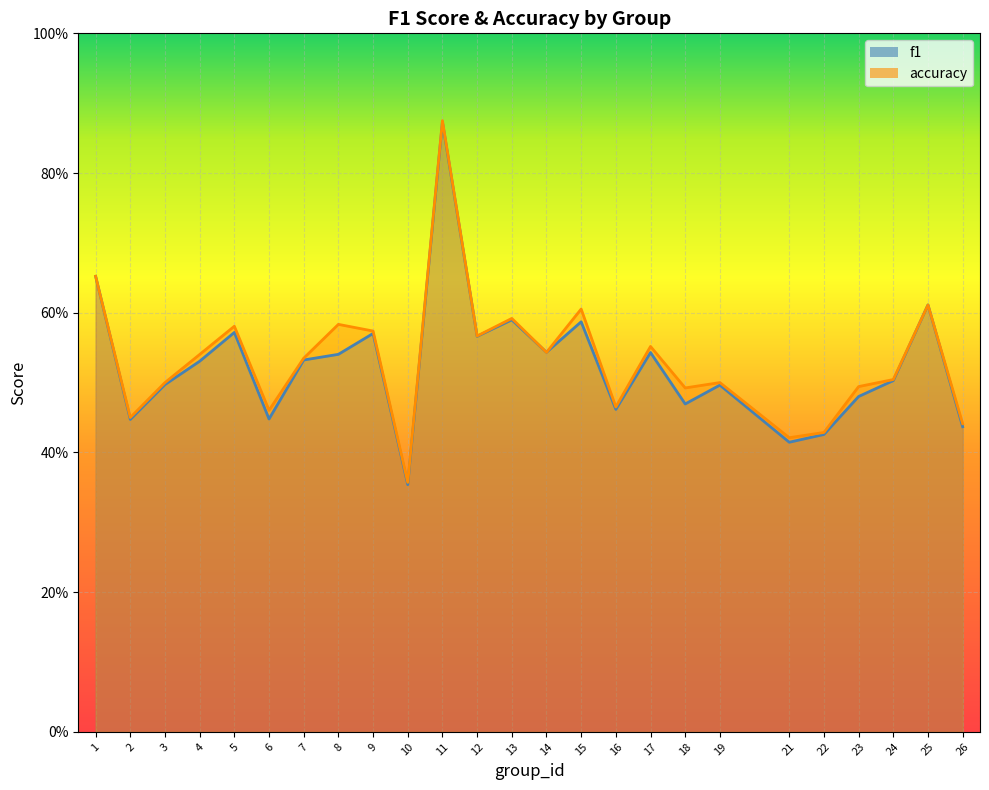

How many interior local valleys does the accuracy series have?

8